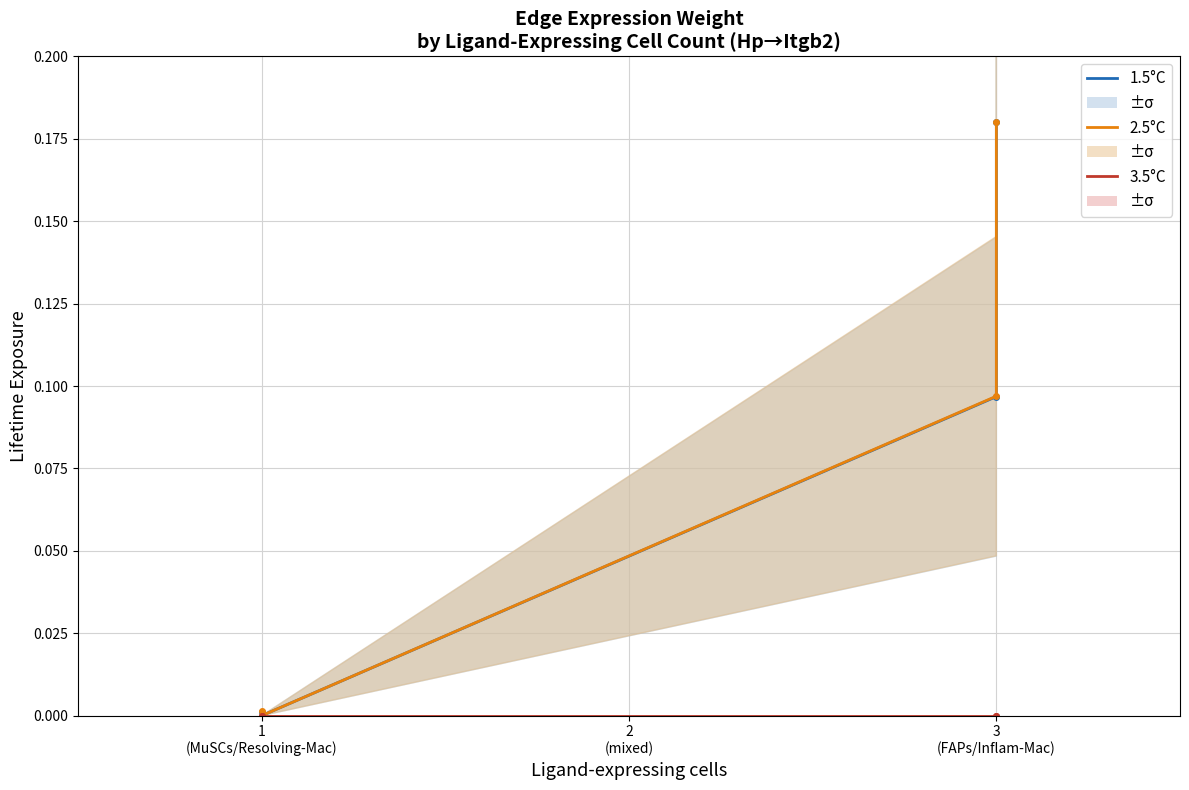

True or false: 1.5°C and 3.5°C cross at least once.

False